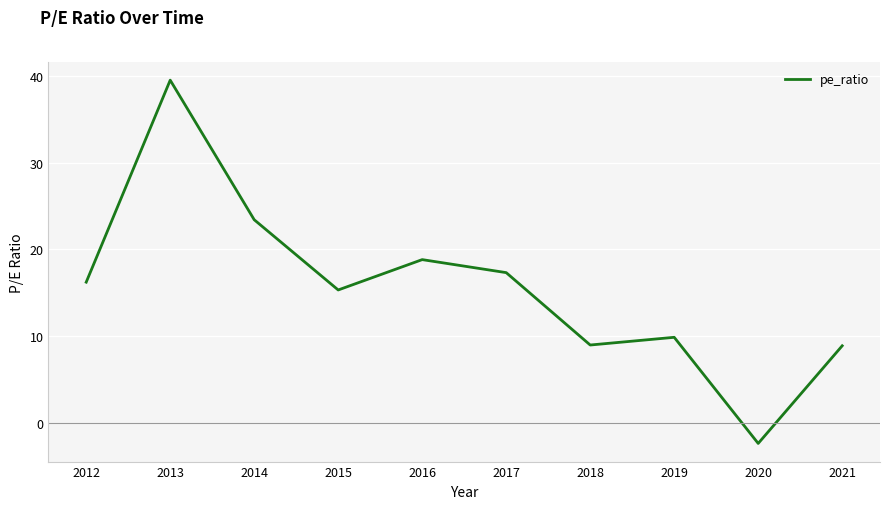

Where is the first local minimum?

2015